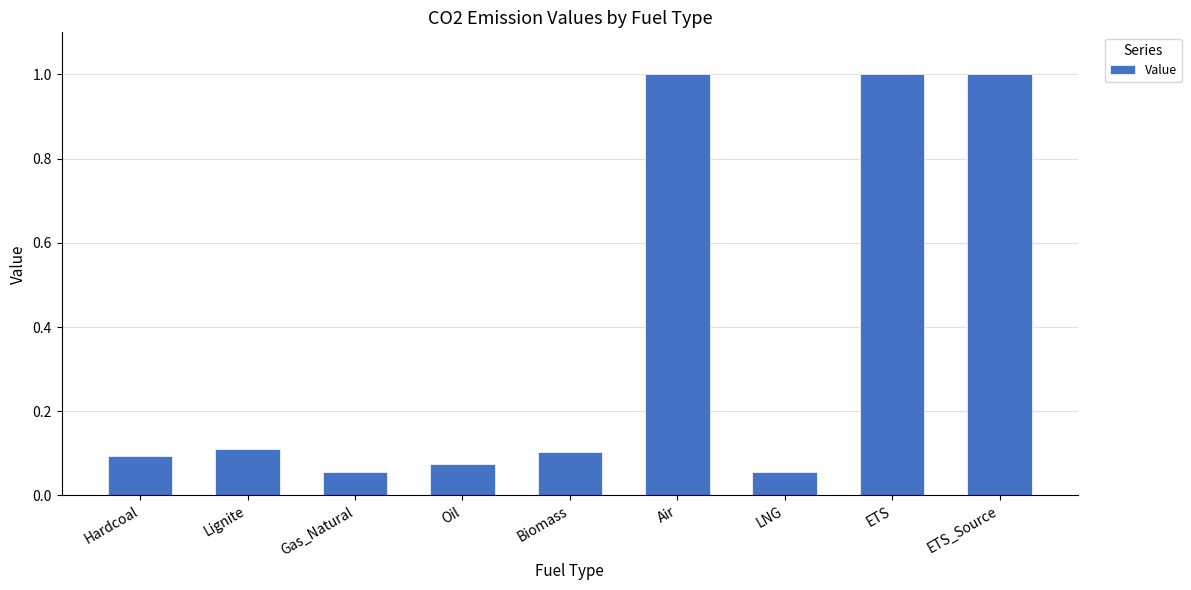

What is the greatest value displayed?

1.0